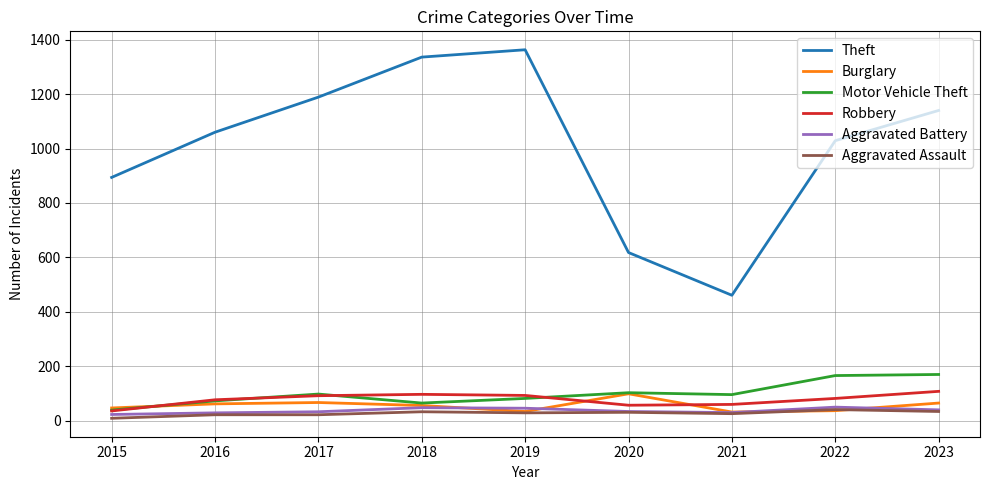

Is the value of Theft at 2021 greater than the value of Robbery at 2021?

Yes